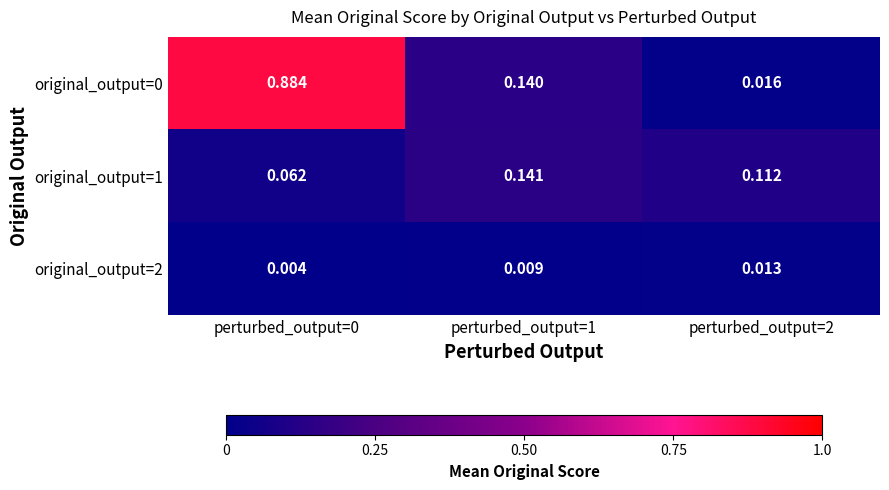

Is the value of original_output=1 at perturbed_output=2 greater than the value of original_output=0 at perturbed_output=0?

No